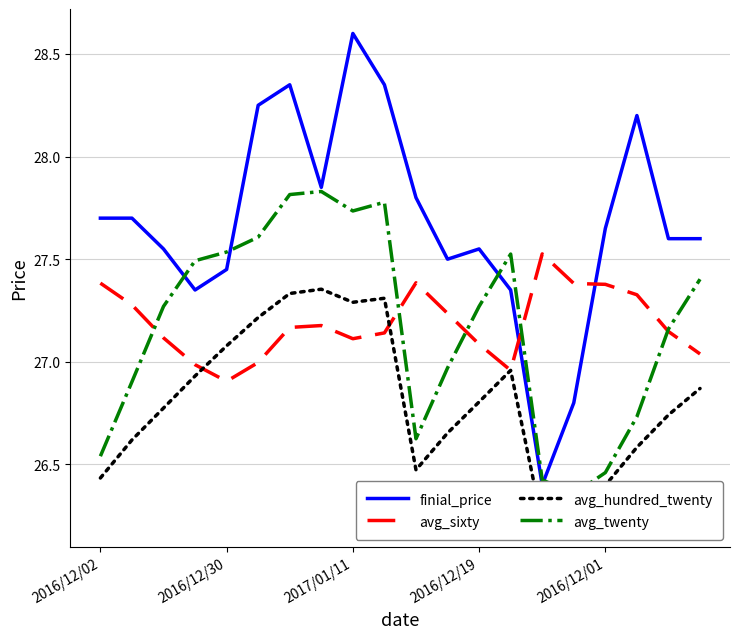

Is the value of finial_price at 14 greater than the value of avg_hundred_twenty at 15?

Yes